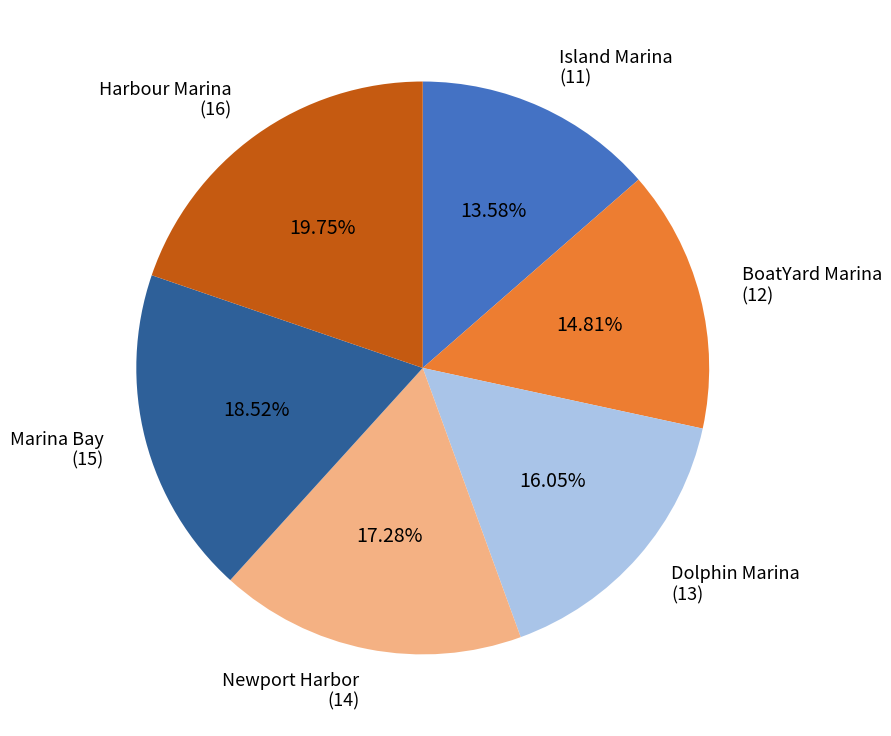

Is there a majority slice in this chart?

No